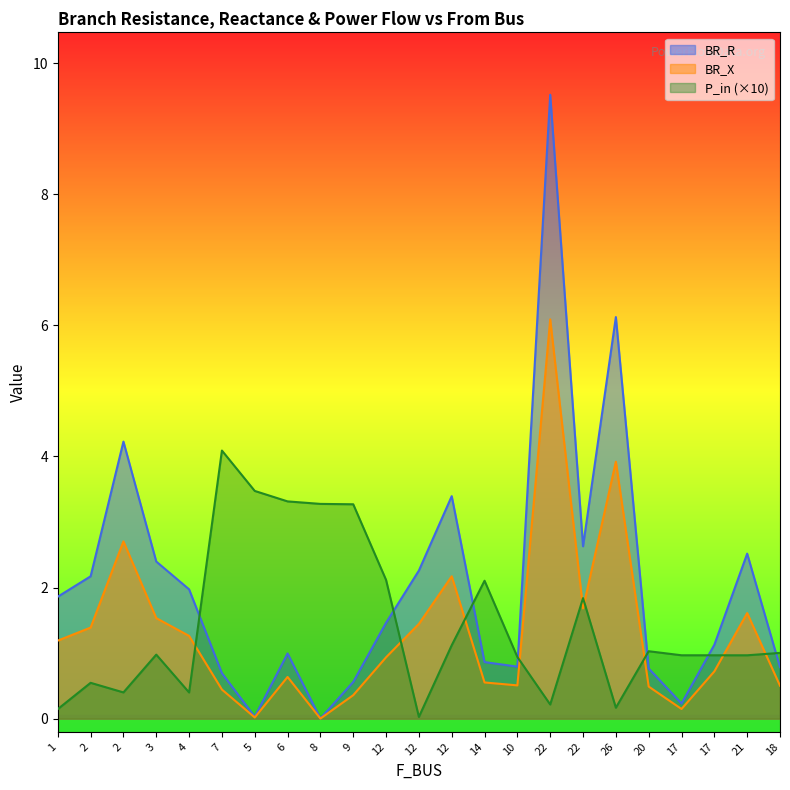

What is the maximum value for BR_X?

6.1